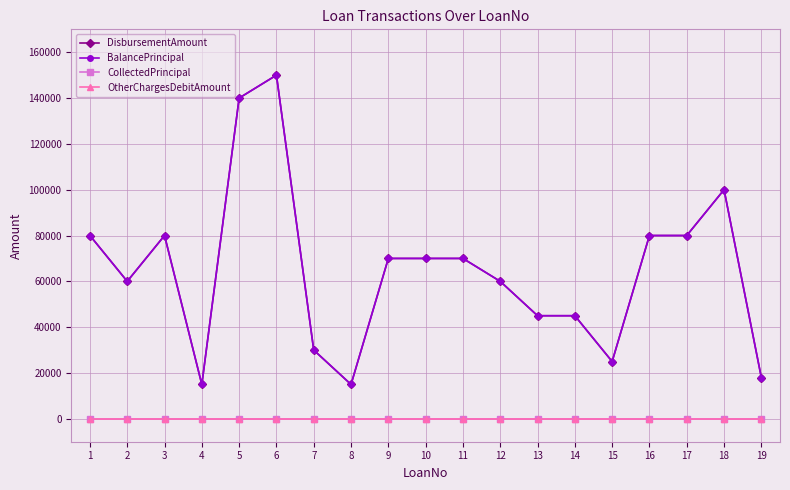

Is this an area chart (filled region under the line)?

No